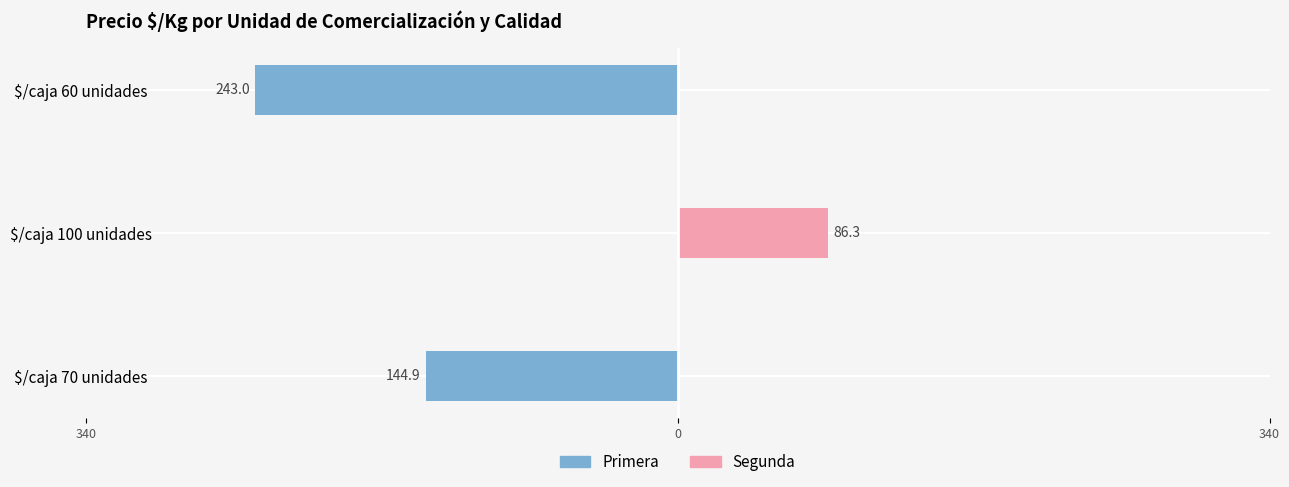

What is the difference between the maximum and second lowest values in the Primera series?

144.9